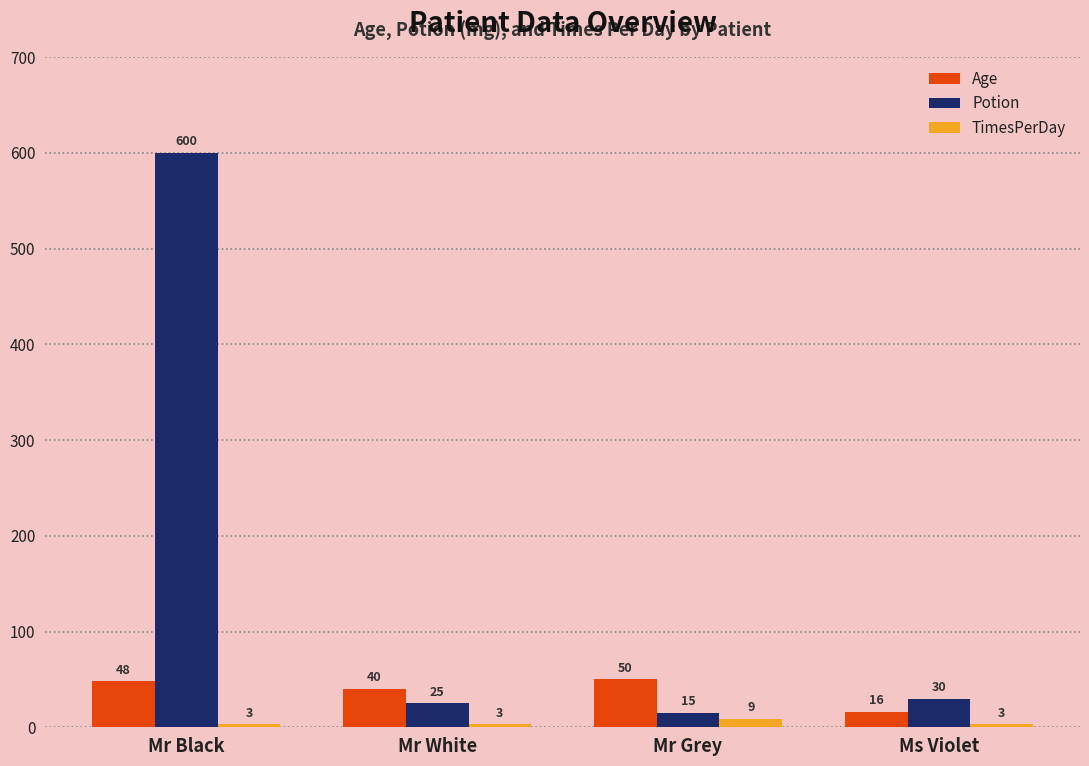

Where does the Potion series first go above 30?

Mr Black